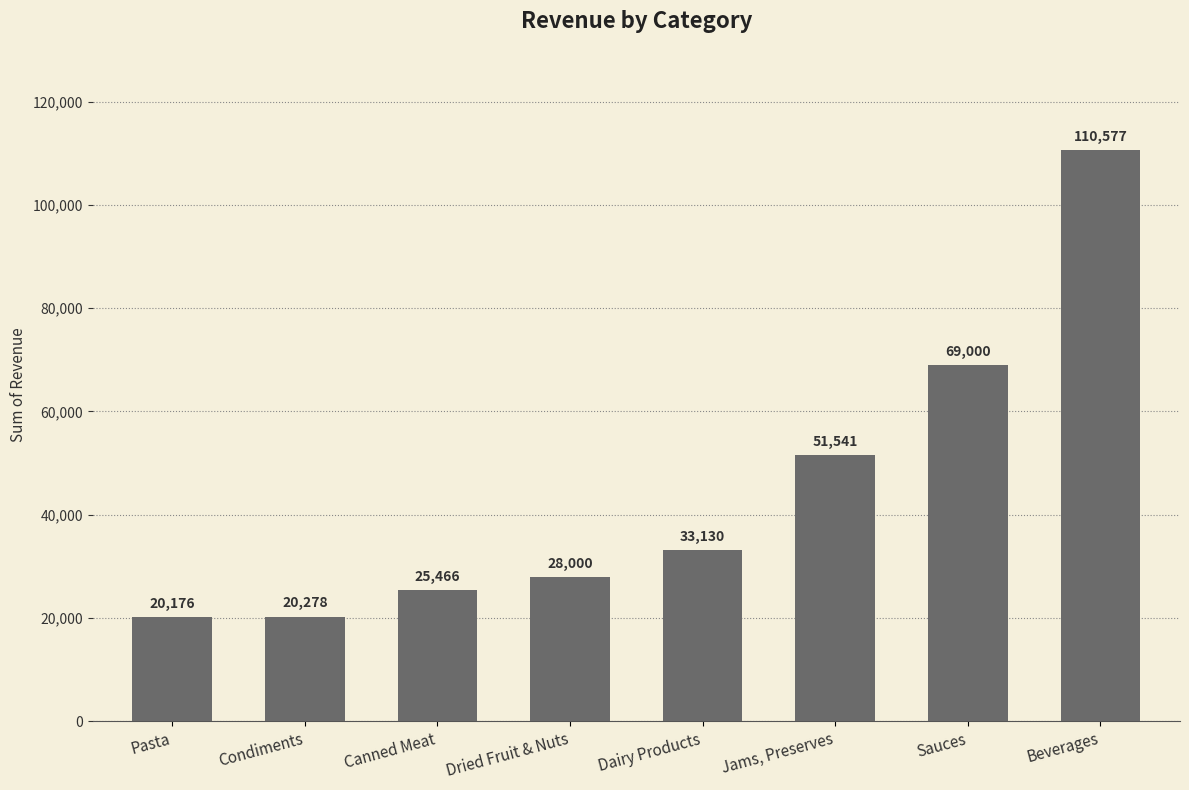

What is the approximate value at Pasta?

20176.5